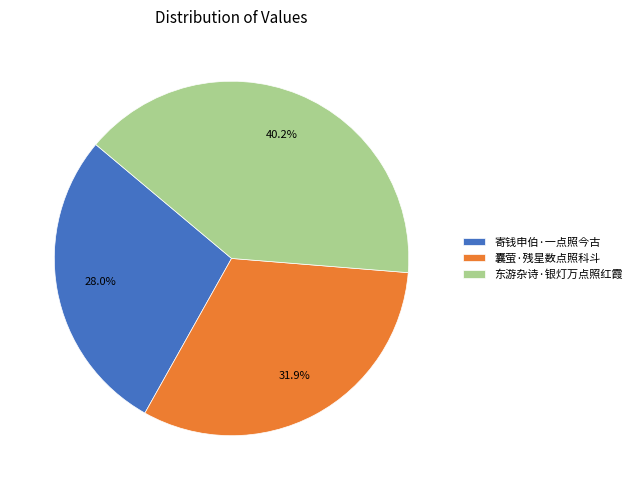

Does any single category account for the majority?

No